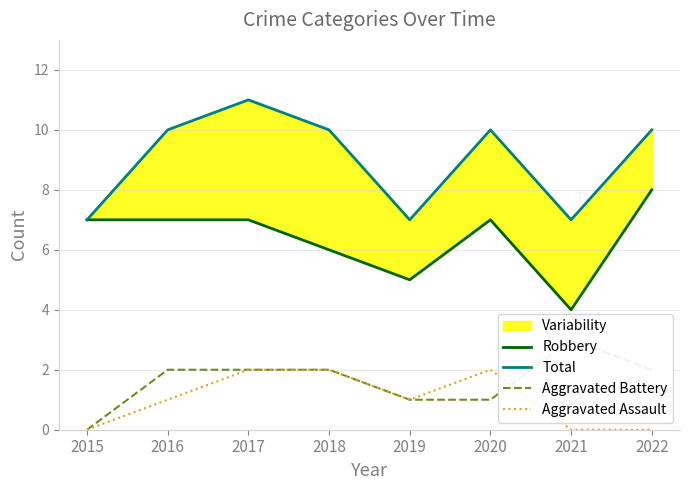

True or false: Total and Aggravated Battery cross at least once.

False